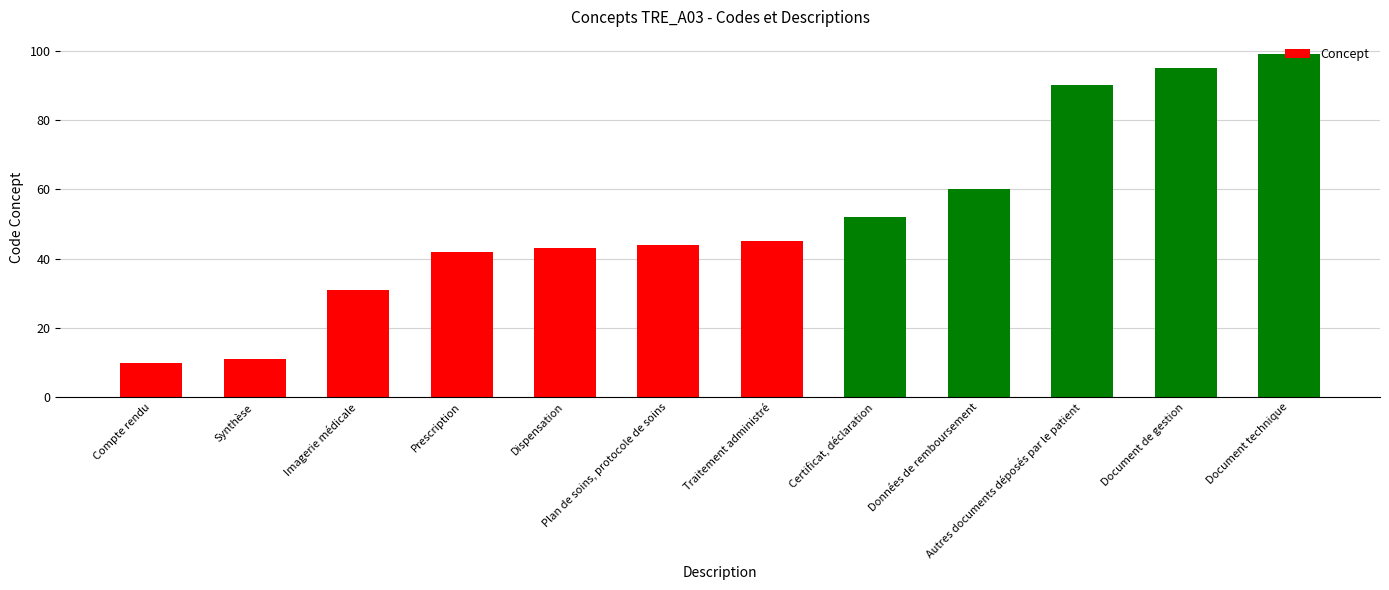

At which label is the value closest to 54?

Certificat, déclaration